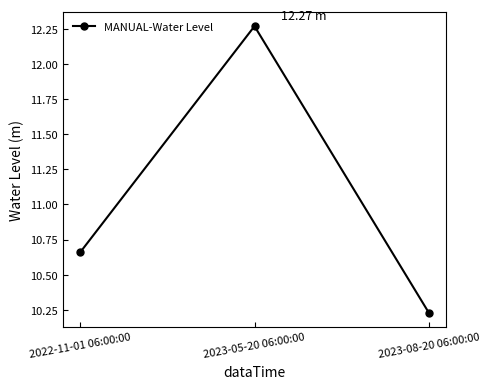

What is the label of the 3rd point from the left?

2023-08-20 06:00:00